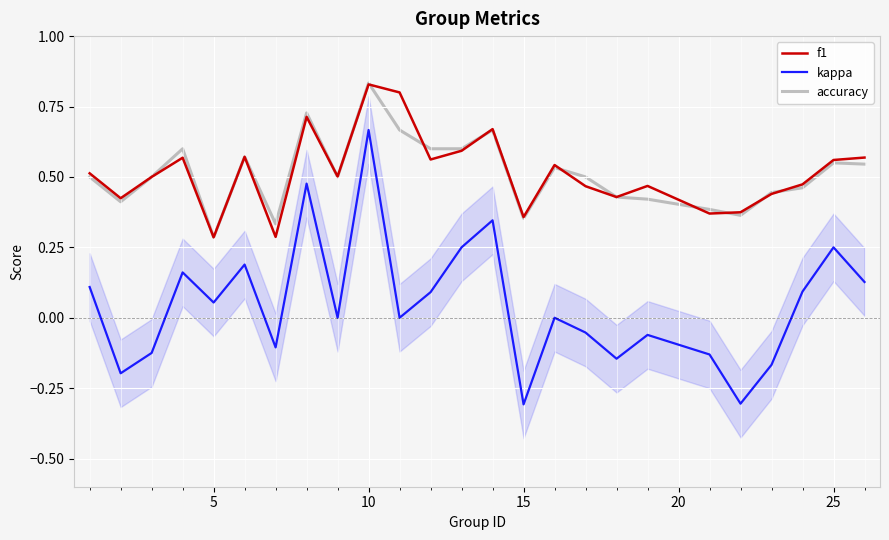

Which series has the widest spread of values?

kappa